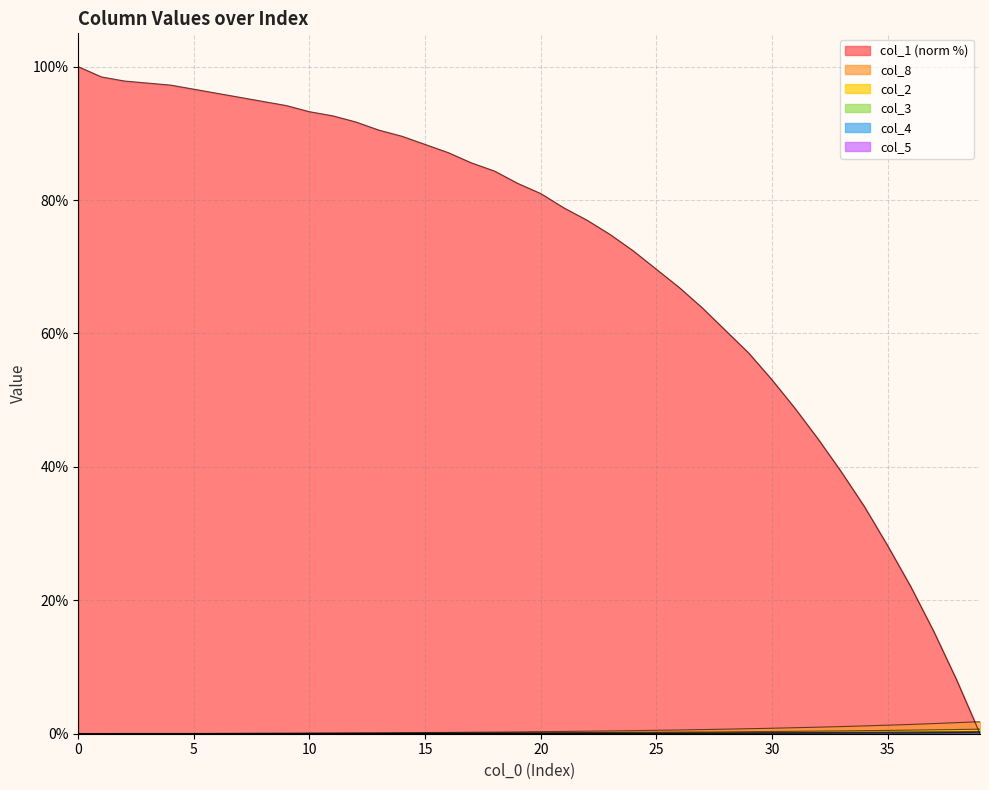

The value of col_1 at 7 is 164.7. True or false?

False